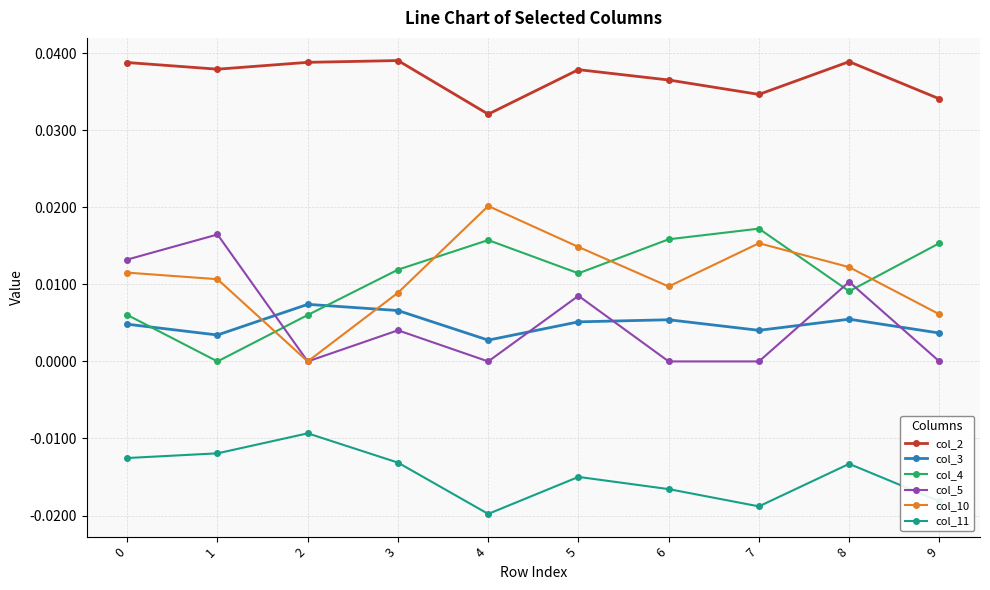

True or false: col_11 has a value of -0.0 at 8.

True